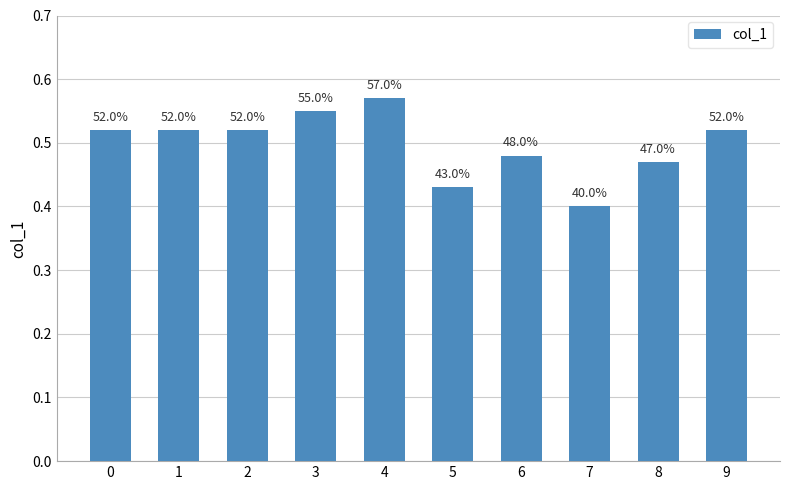

How many bars are there in total?

10